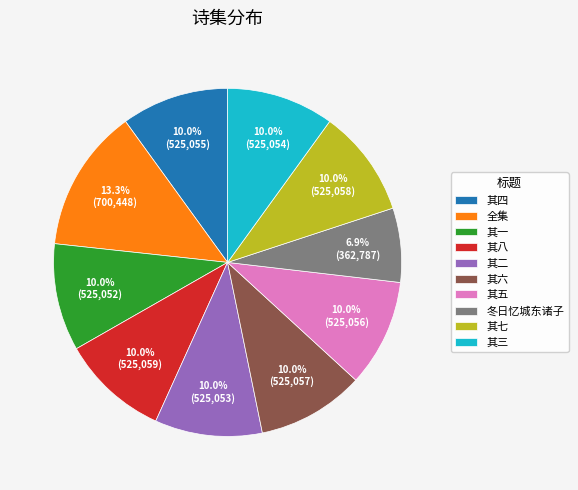

Approximately how many times larger is the value at 其三 compared to 其二?

1.0